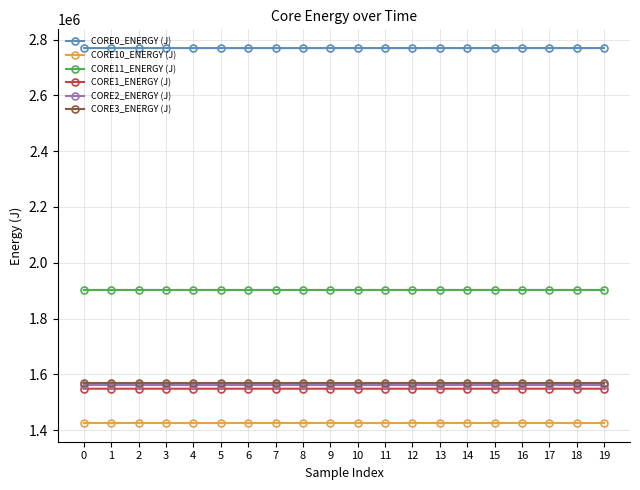

What is the maximum value shown in the chart?

2769495.9